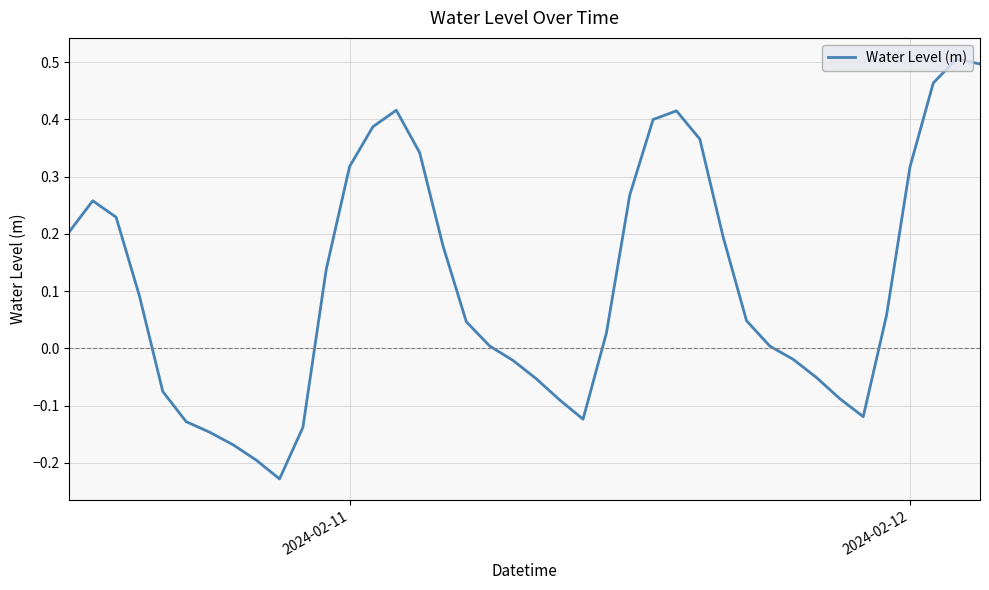

What is the difference between the maximum and minimum values?

0.7